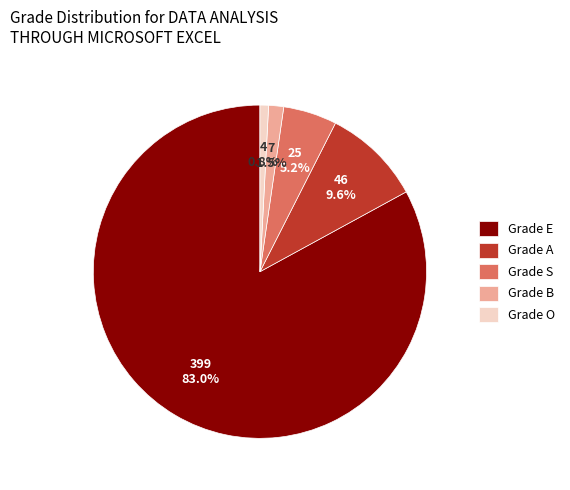

Is there any slice that represents more than half of the pie?

Yes